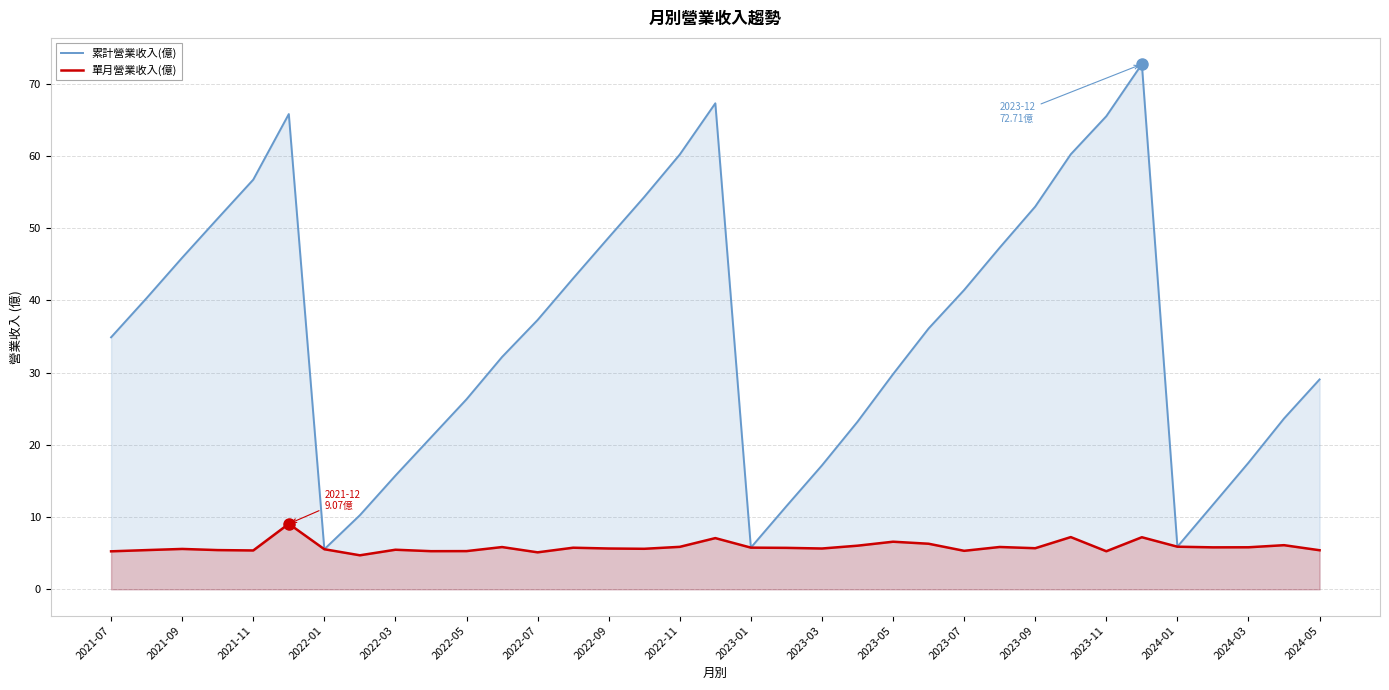

What is the minimum value for 單月營業收入(億)?

4.7